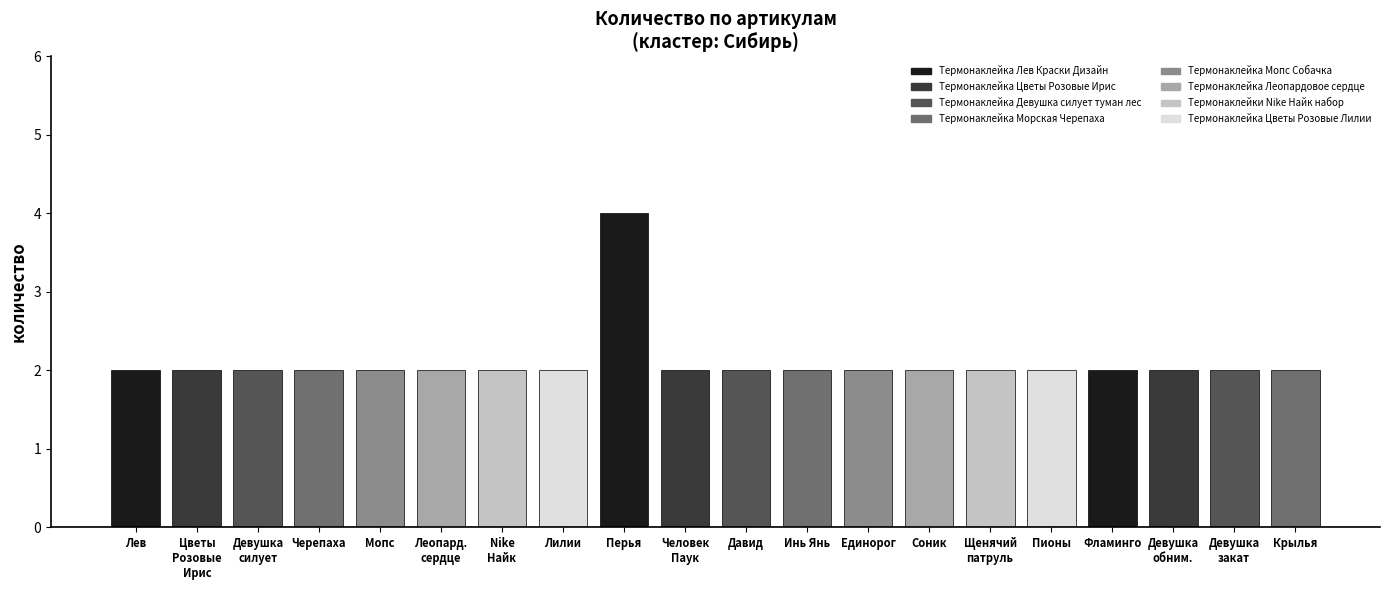

What is the value of the 13th bar from the left?

2